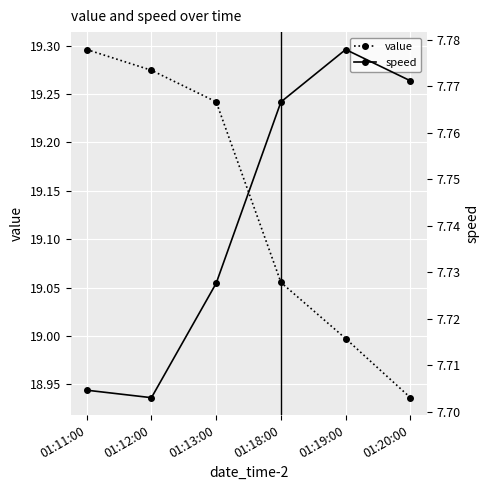

What is the average value of the speed series?

7.7